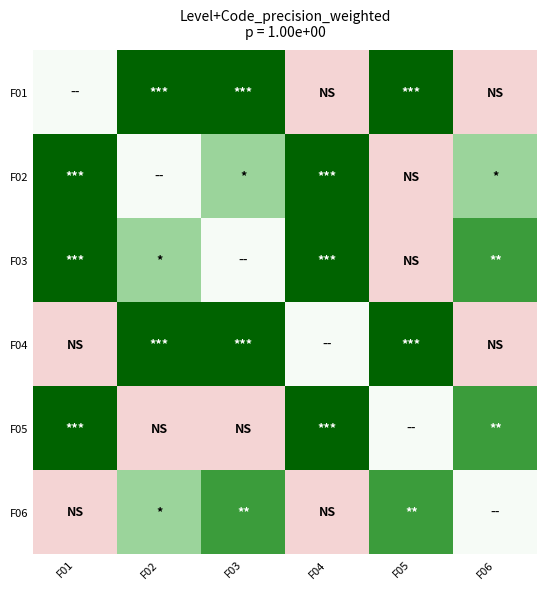

Between F02 and F06, which is larger?

F02